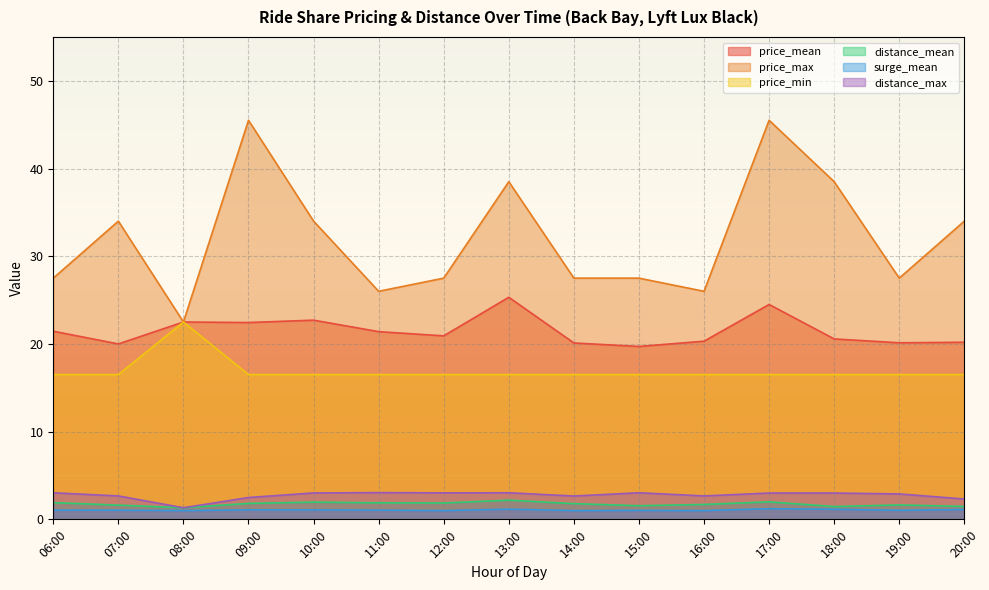

True or false: price_max and price_mean intersect in this chart.

False